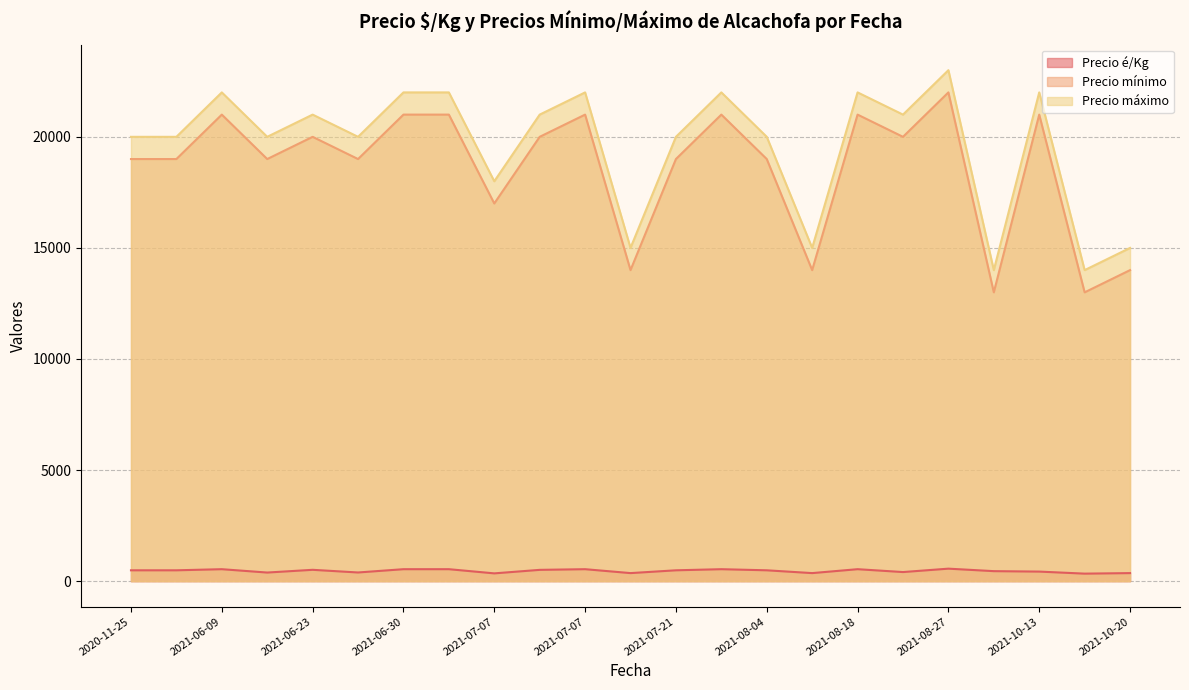

Where does the Precio mínimo series first go above 19000?

2021-06-09